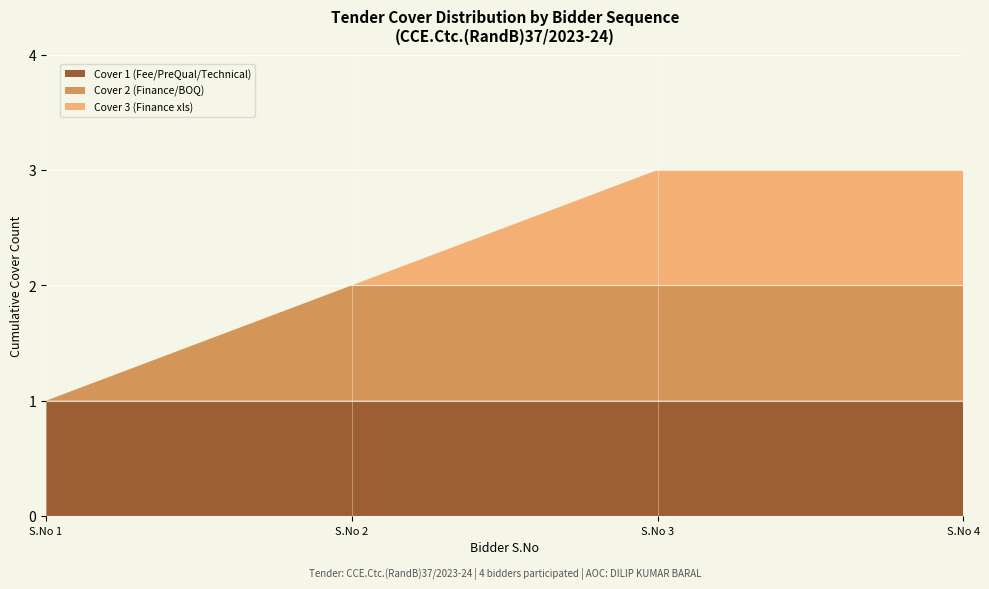

True or false: Cover 1 (Fee/PreQual/Technical) has a value of 1 at S.No 2.

True